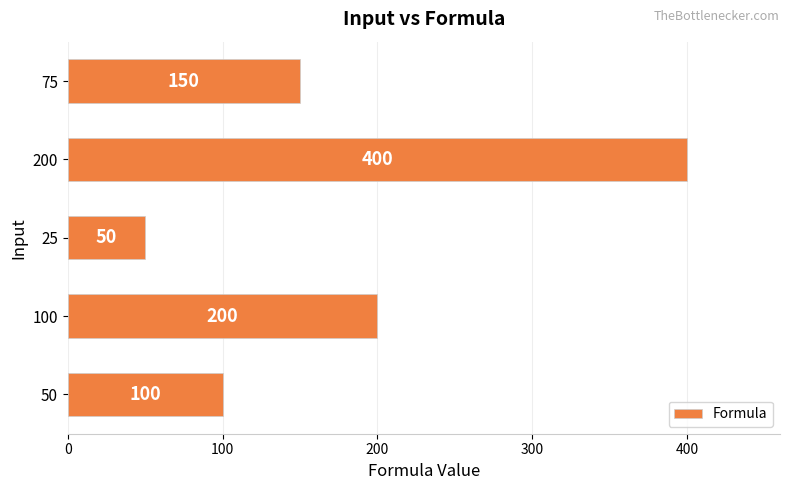

What is the smallest value displayed?

50